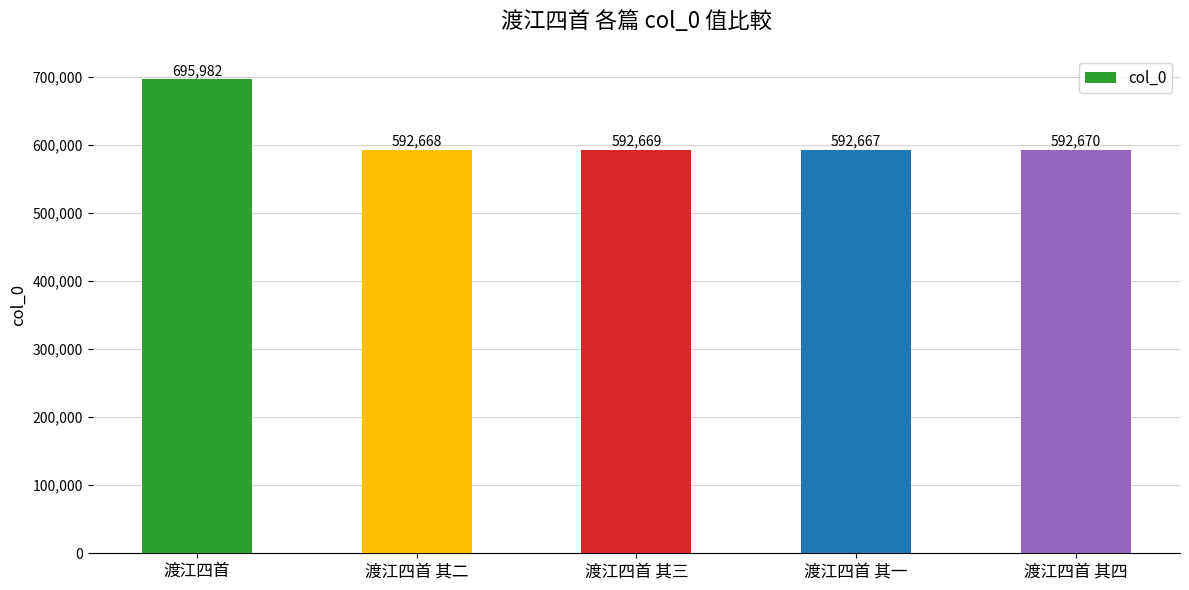

What is the smallest value displayed?

592667